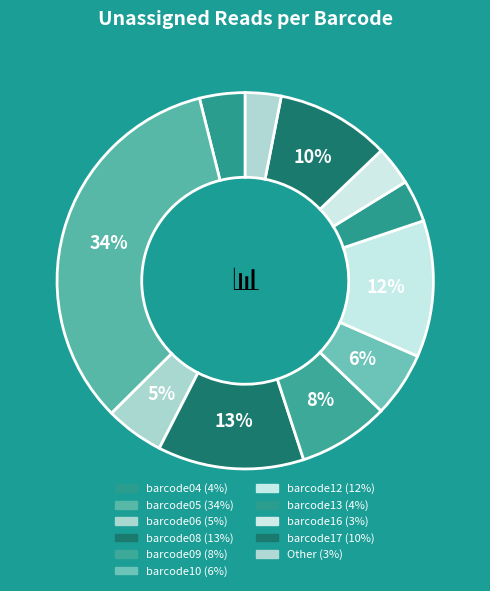

Count the number of slices in the pie.

11